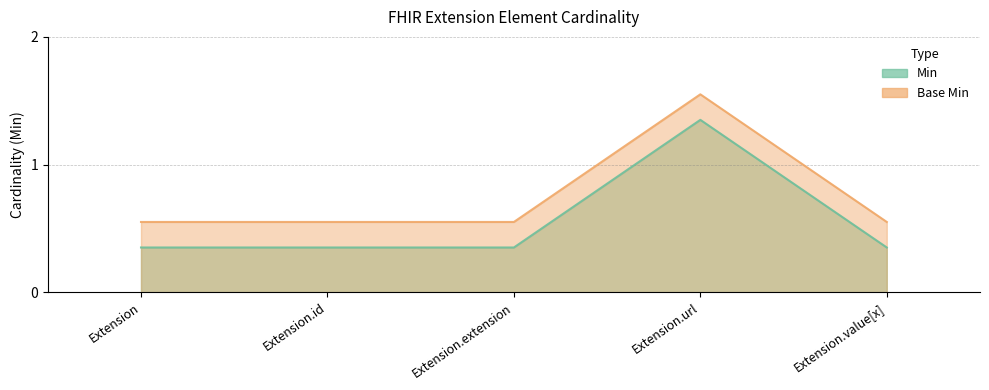

What is the difference between the highest and lowest values at Extension?

0.2